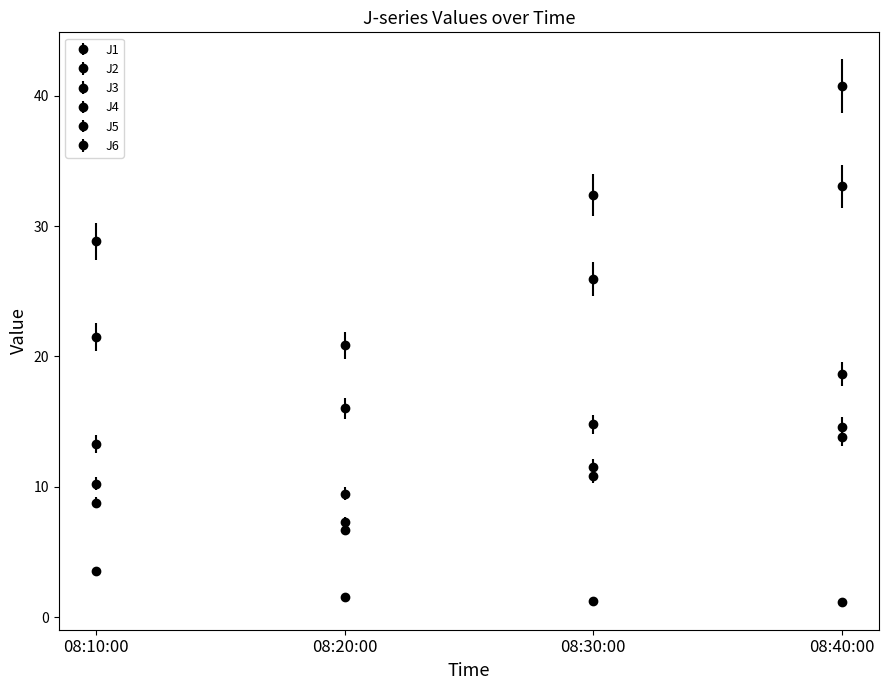

True or false: J4 and J1 cross at least once.

False